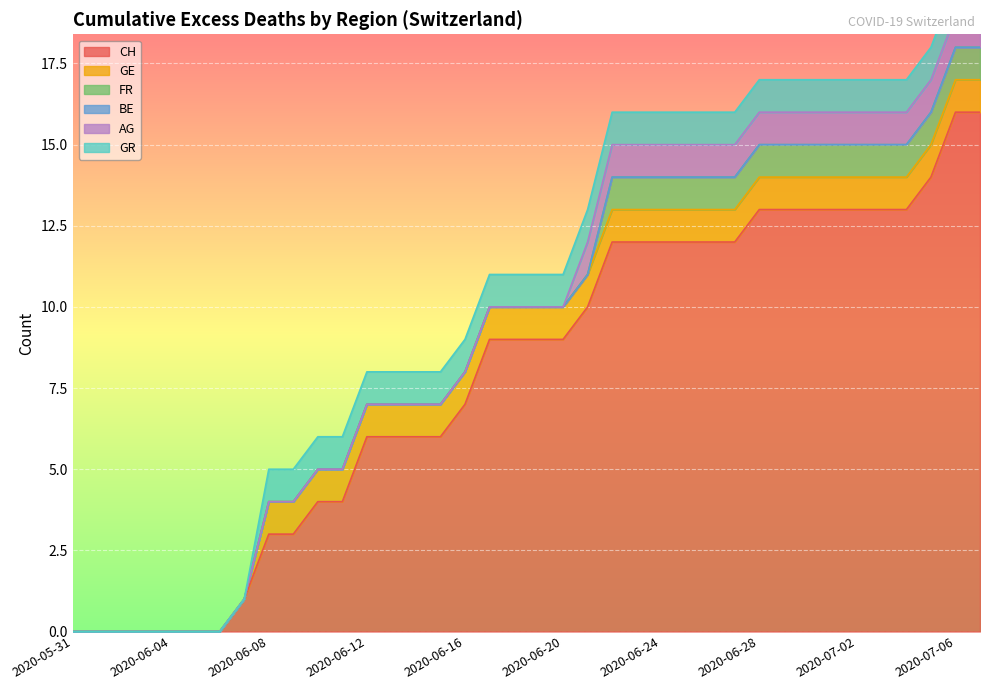

Is the value of FR at 2020-06-20 greater than the value of GE at 2020-07-05?

No